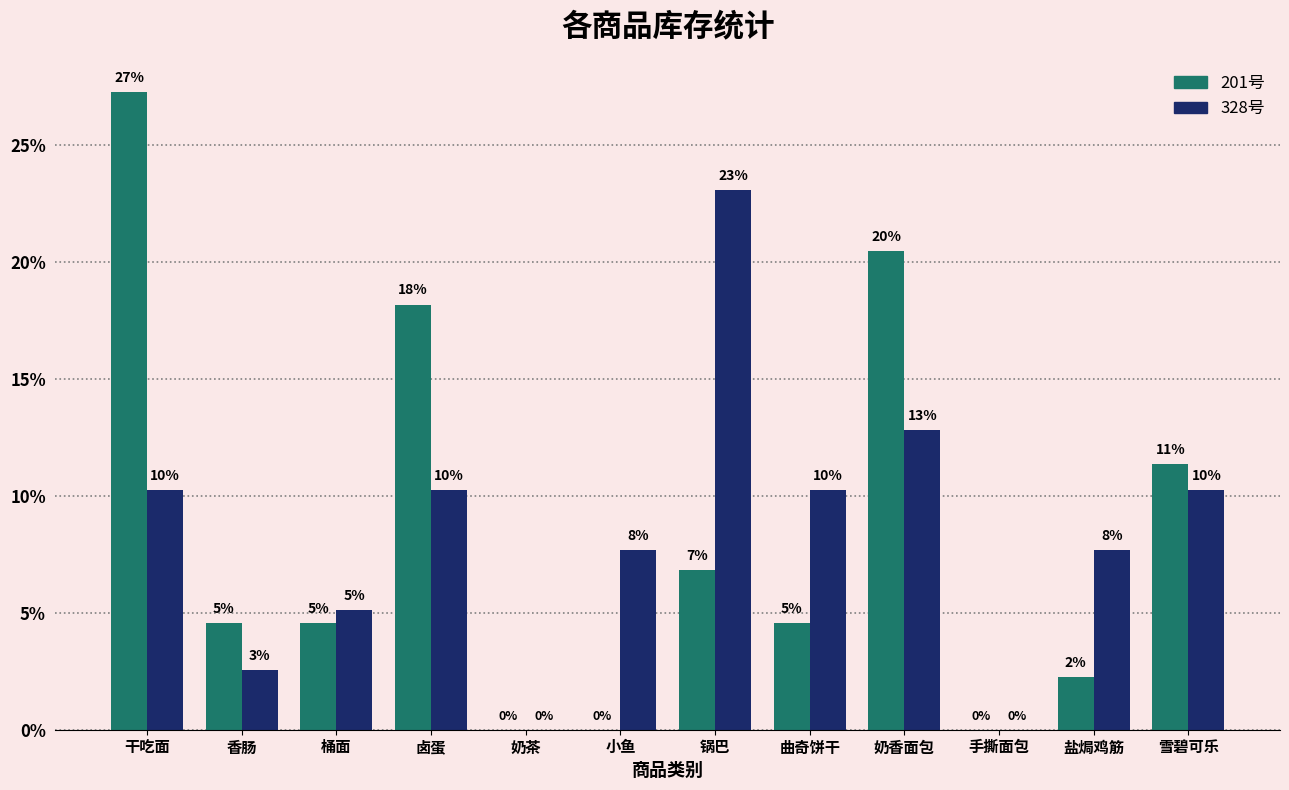

What are all the series names shown in the legend?

201号, 328号